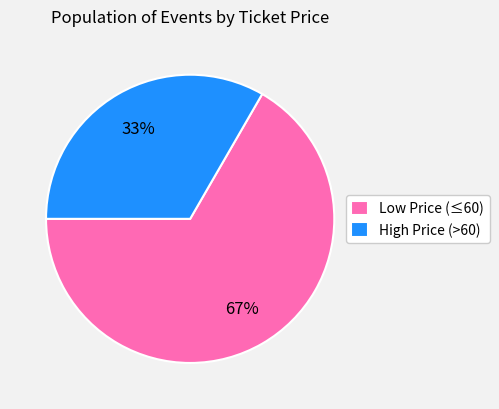

The High Price (>60) slice represents 27% of the pie. True or false?

False